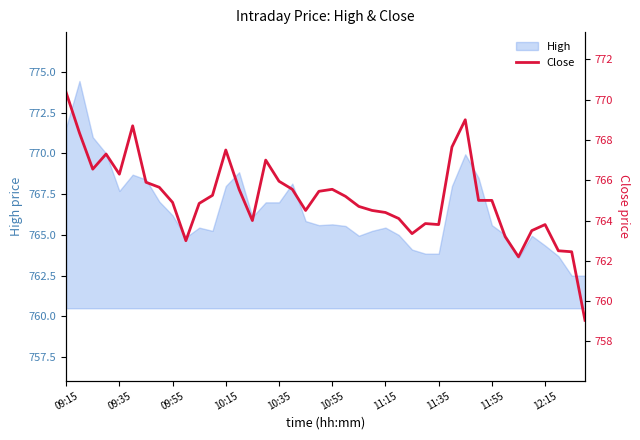

Reading left to right, what are all the values shown in this chart?

770.4	768.4	766.5	767.3	766.3	768.7	765.9	765.6	764.9	763.0	764.9	765.2	767.5	765.5	764.0	767.0	766.0	765.5	764.5	765.5	765.5	765.2	764.7	764.5	764.4	764.1	763.4	763.9	763.8	767.6	769.0	765.0	765.0	763.2	762.2	763.5	763.8	762.5	762.5	759.0